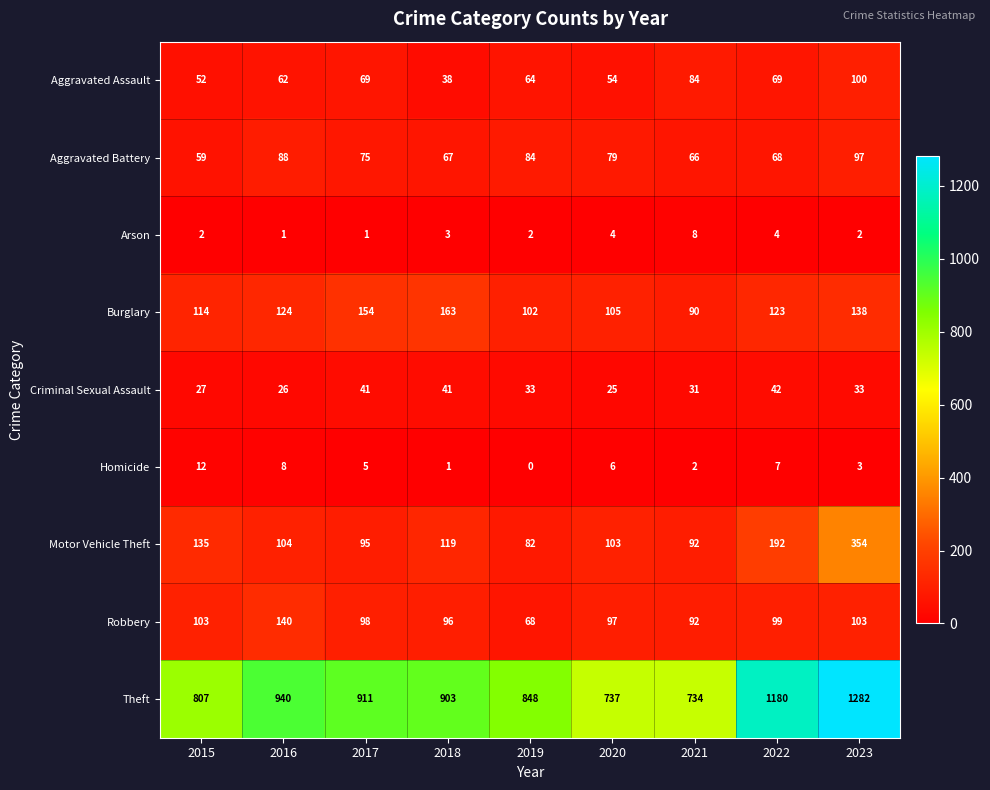

At 2017, list the series in order from largest to smallest.

Theft, Burglary, Robbery, Motor Vehicle Theft, Aggravated Battery, Aggravated Assault, Criminal Sexual Assault, Homicide, Arson